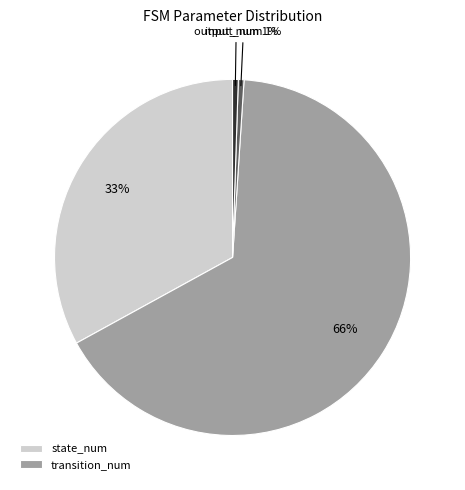

To the nearest percent, what is the average slice percentage?

25%